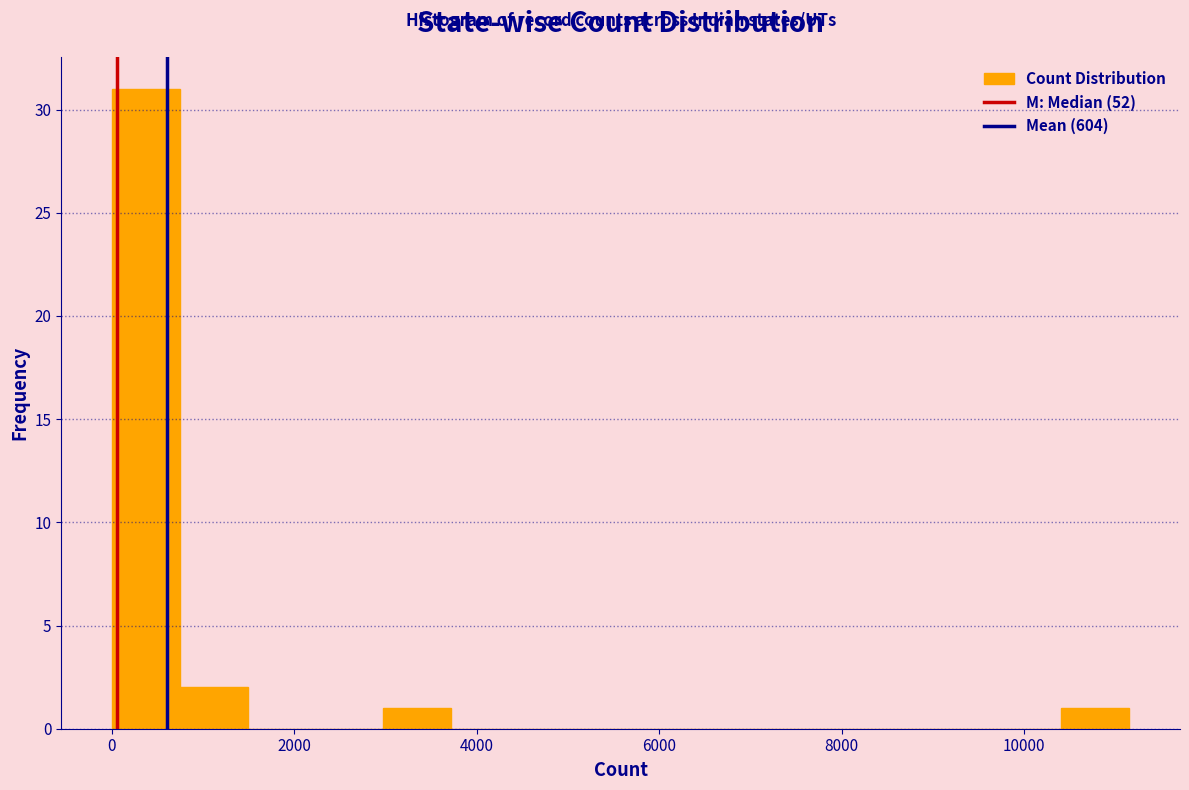

Around what value on the x-axis is the tallest bar? Give the approximate position of its centre, as read against the axis.

400